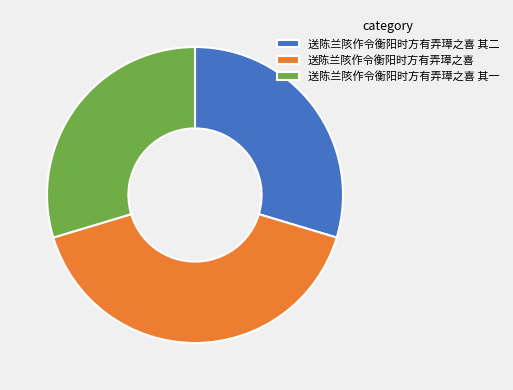

What is the largest slice in the pie chart?

送陈兰陔作令衡阳时方有弄璋之喜